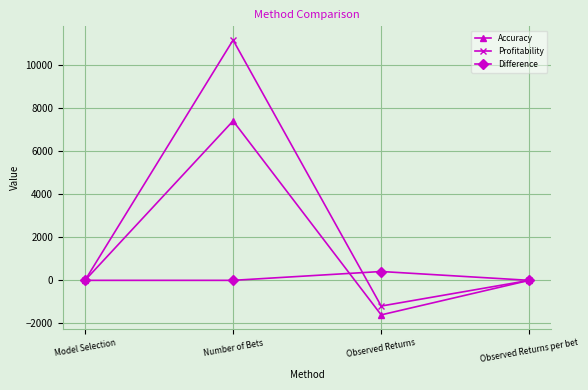

In Accuracy, how many points are lower than both neighbors (excluding endpoints)?

1